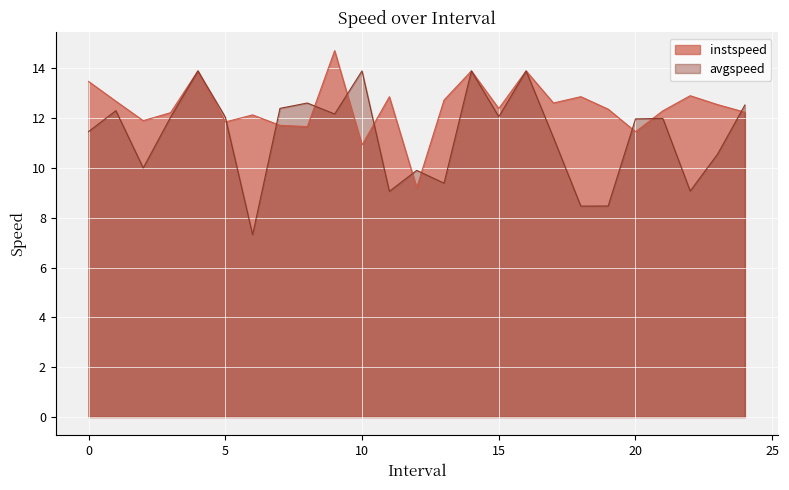

What is the difference between the instspeed values at 20.0 and 8.0?

0.2